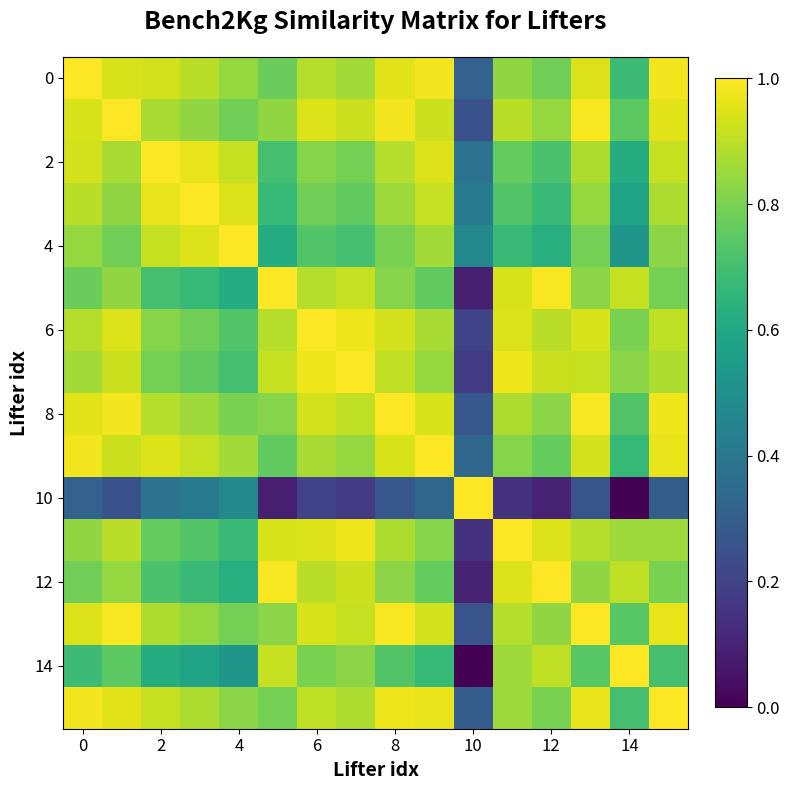

Which series has the largest range (max minus min)?

10